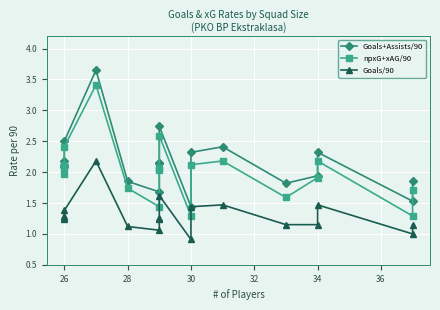

What is the sum of all Goals/90 values?

23.4